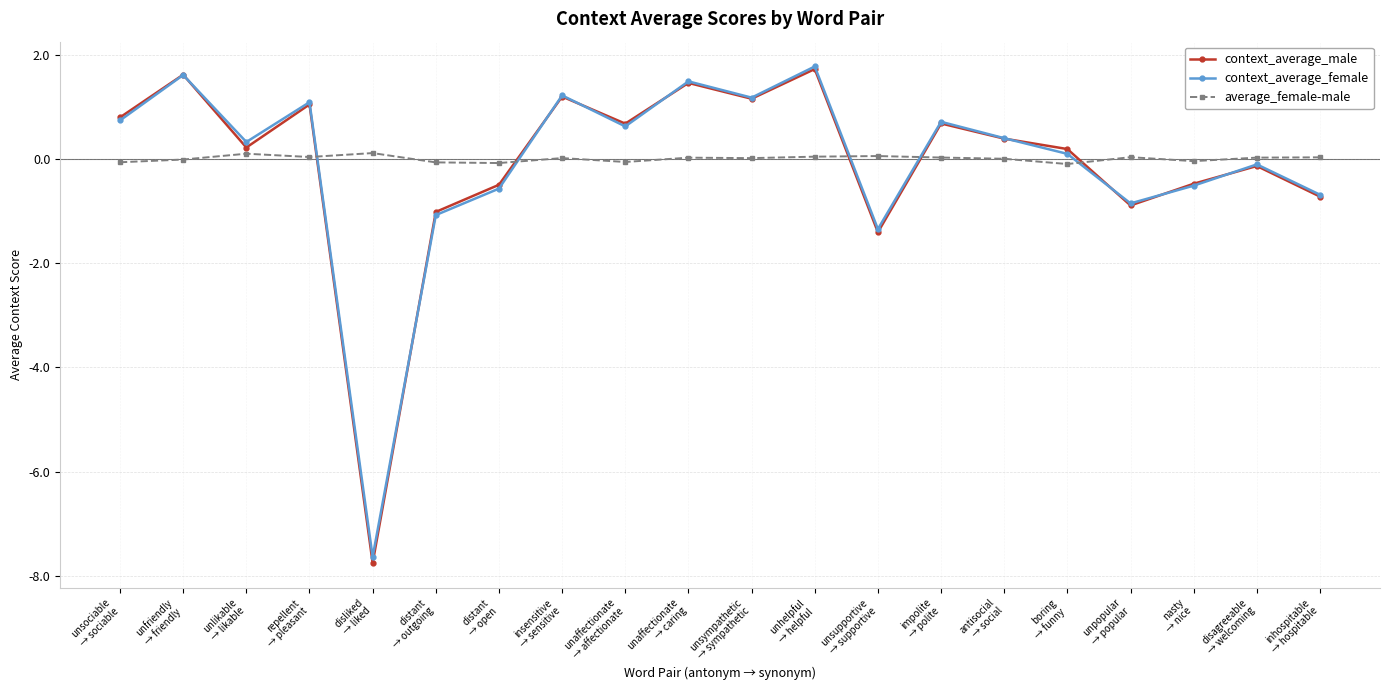

At how many categories does at least one series exceed -4?

20